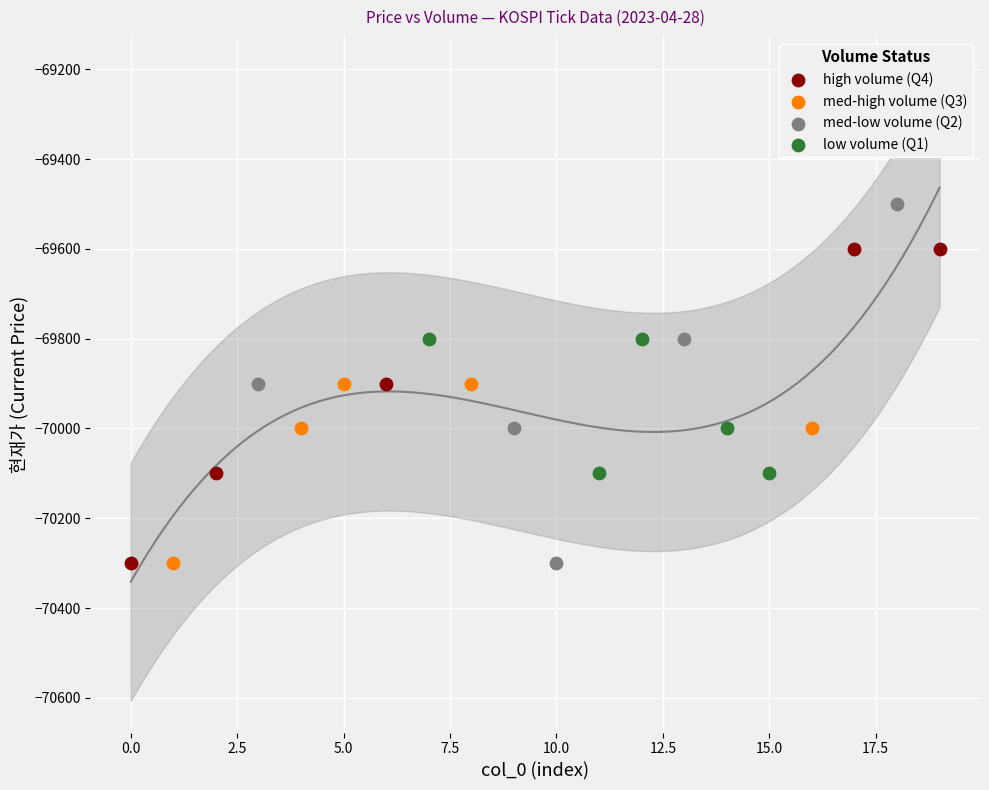

Which series has the largest Y range (max minus min)?

med-low volume (Q2)